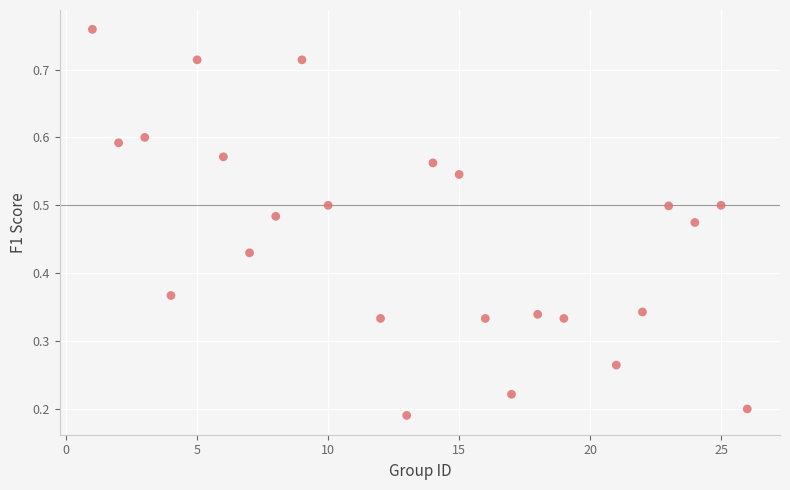

What is the range of X values (max minus min)?

25.0